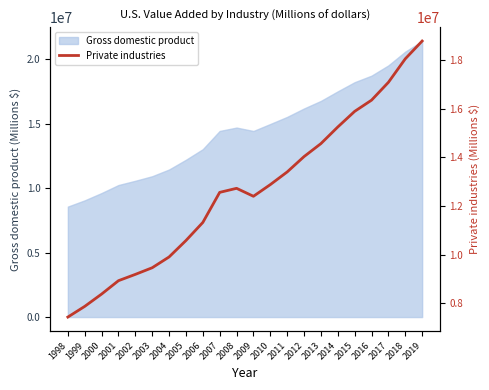

What is the maximum value for Gross domestic product?

21433226